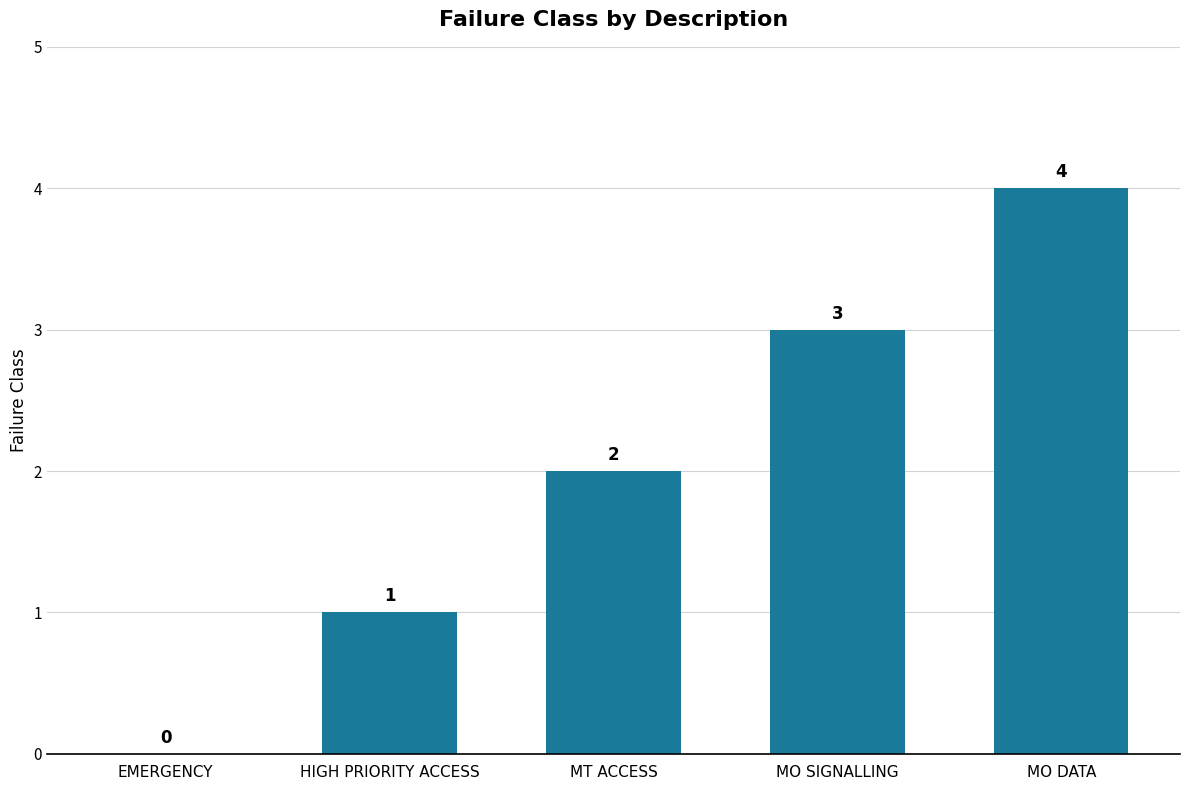

Reading right to left, list all the values displayed in this chart.

4	3	2	1	0